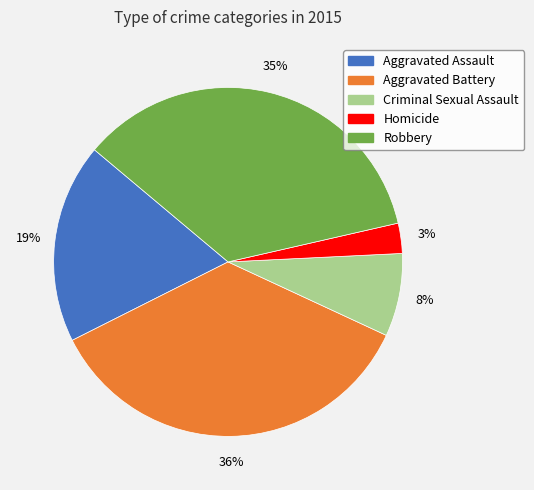

What percentage is the Aggravated Battery slice, to the nearest percent?

36%